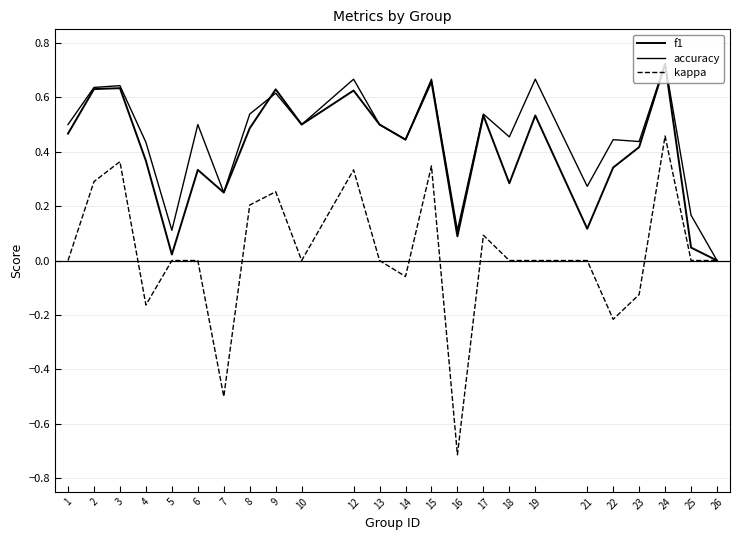

Is the value of accuracy at 9 greater than the value of f1 at 14?

Yes